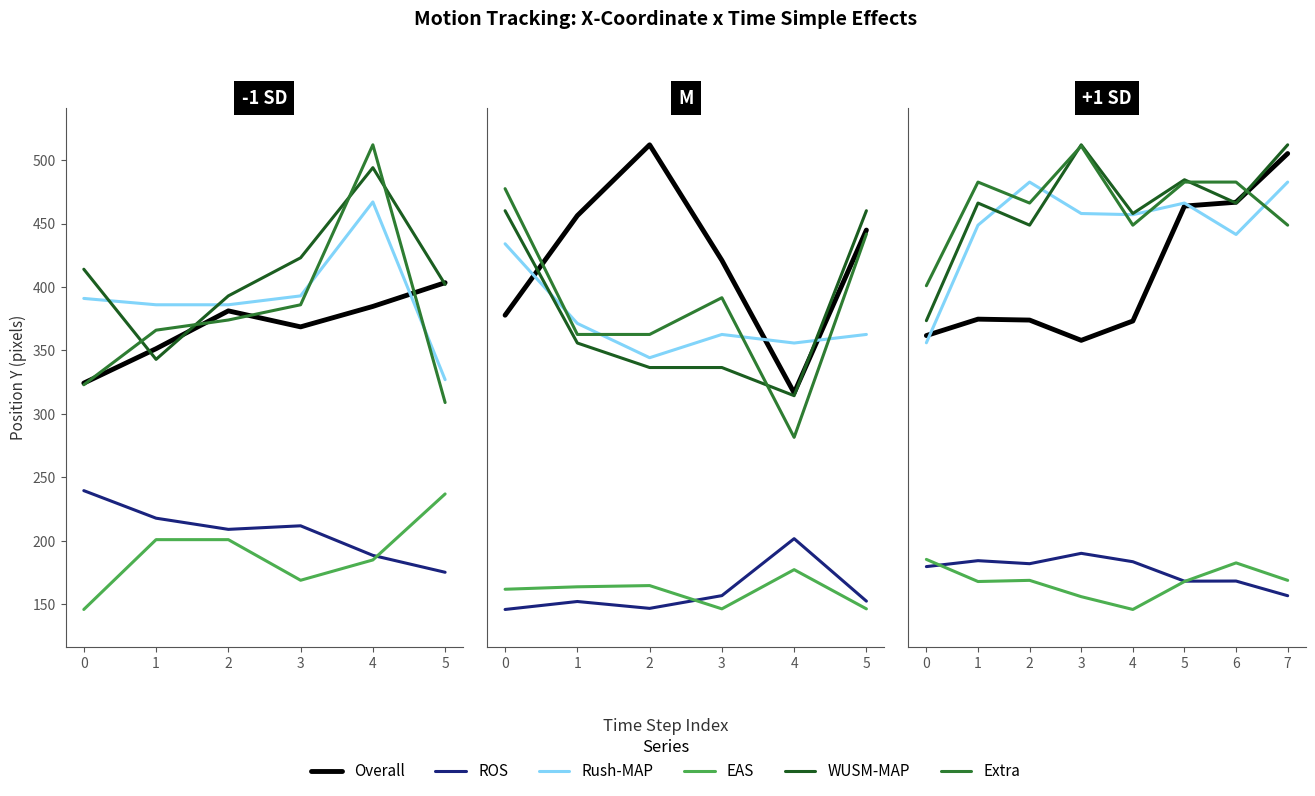

How many interior local valleys does the Extra series have?

2